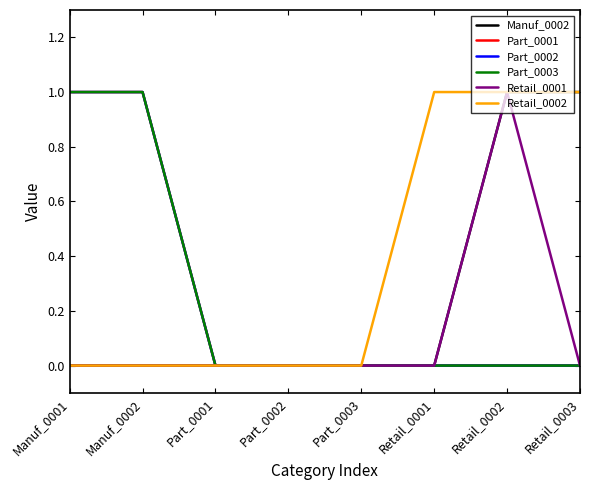

Does the chart have visible grid lines?

No